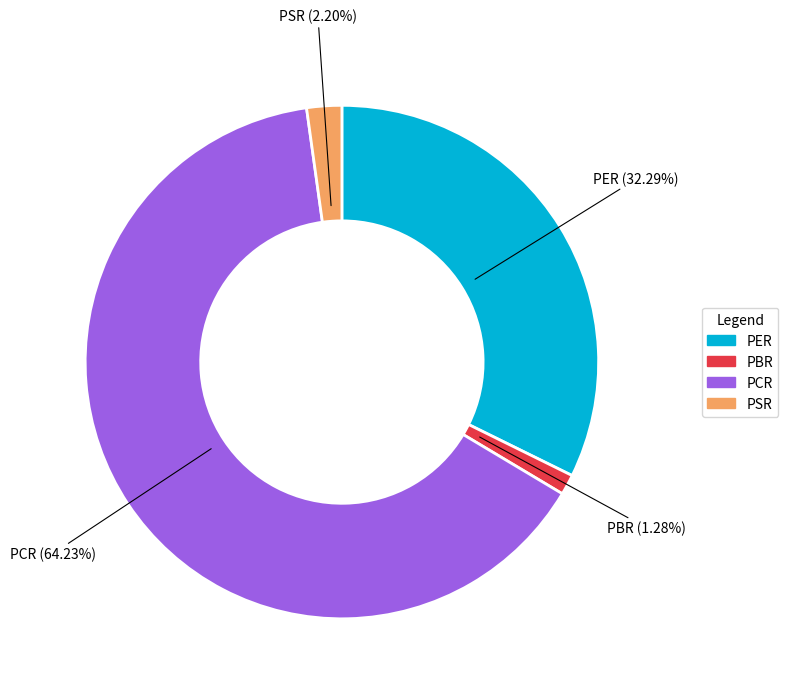

Between PBR and PCR, which is larger?

PCR